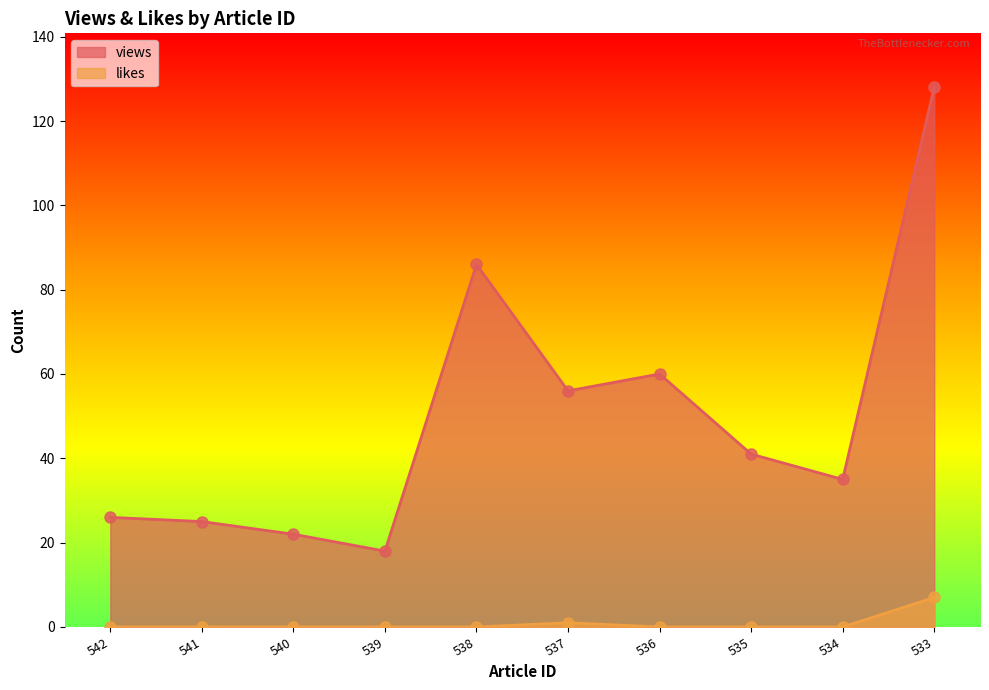

At which label is likes closest to 3?

537